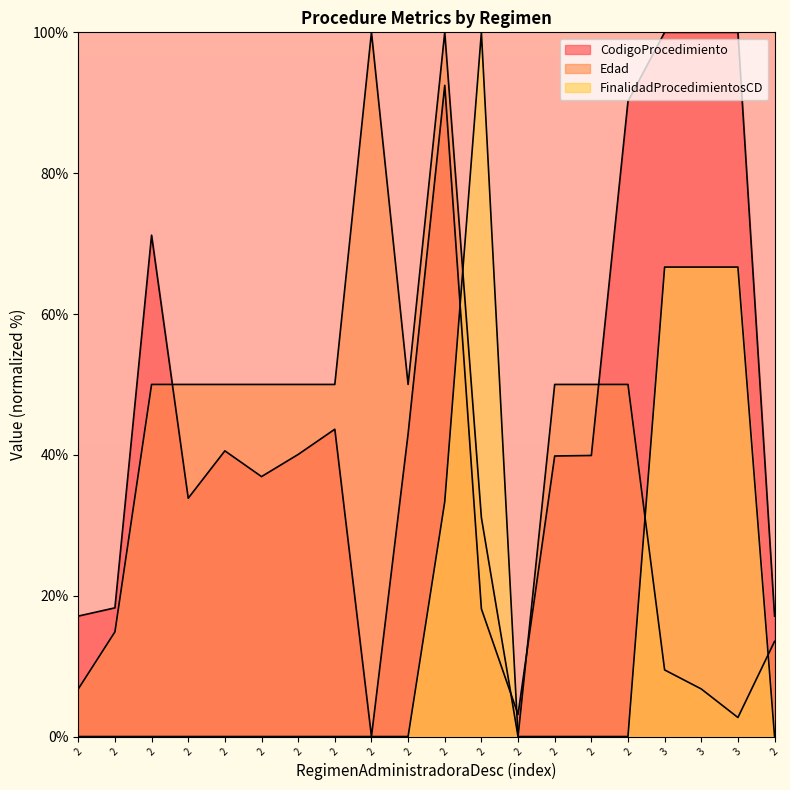

True or false: FinalidadProcedimientosCD and CodigoProcedimiento intersect in this chart.

True